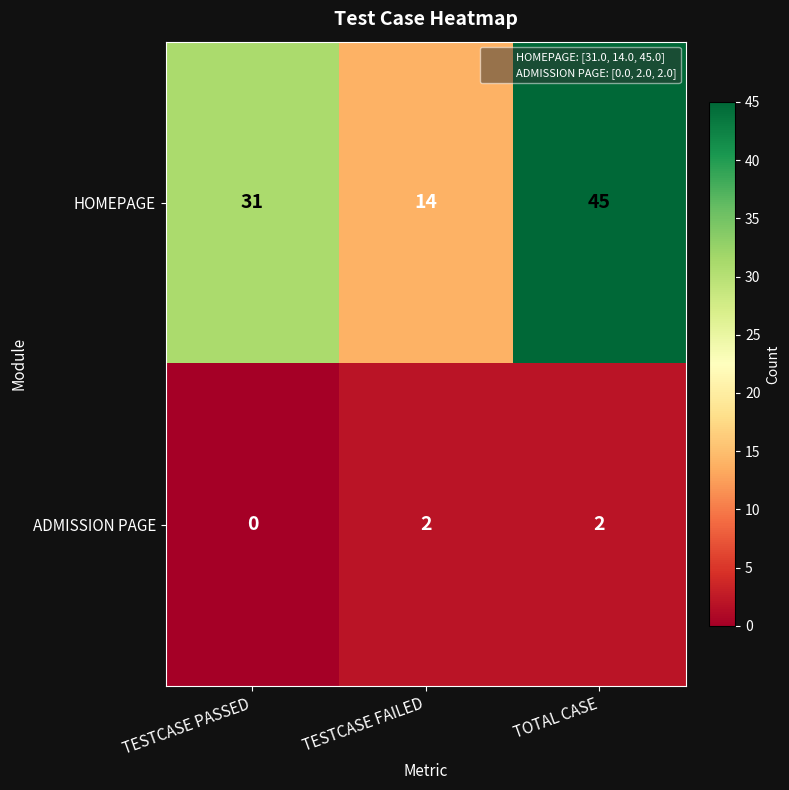

At which category is the sum across all series the highest?

TOTAL CASE